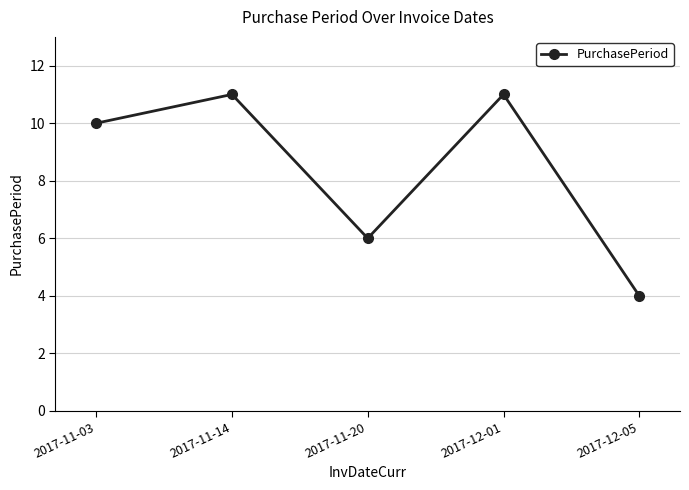

What is the ratio of the value at 2017-12-05 to the value at 2017-11-20?

0.7